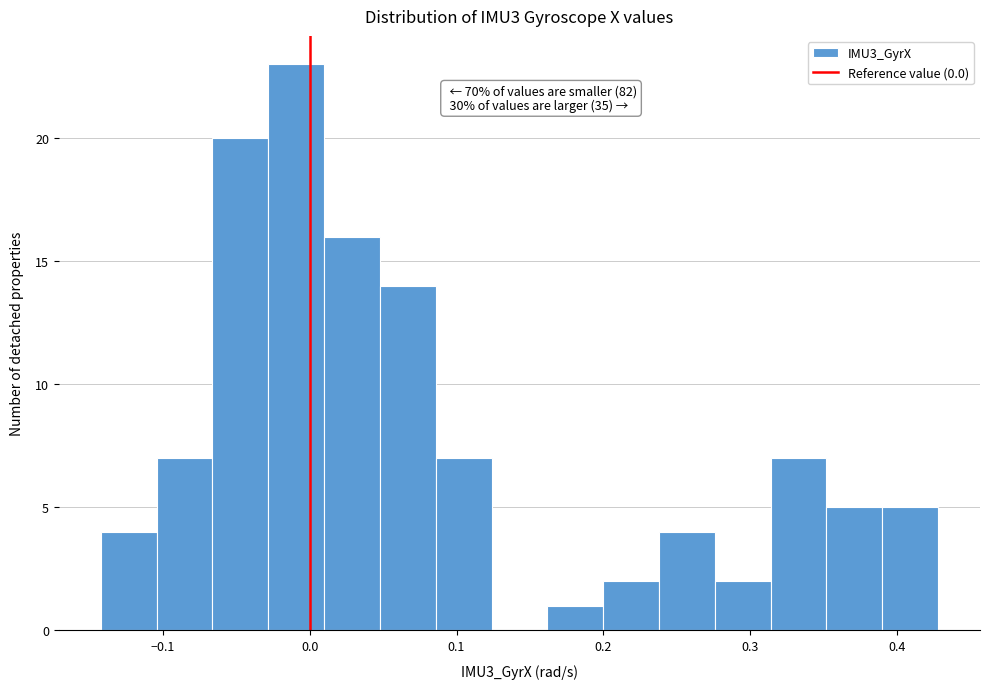

Read against the x-axis, roughly where is the centre of the tallest bar?

-0.01